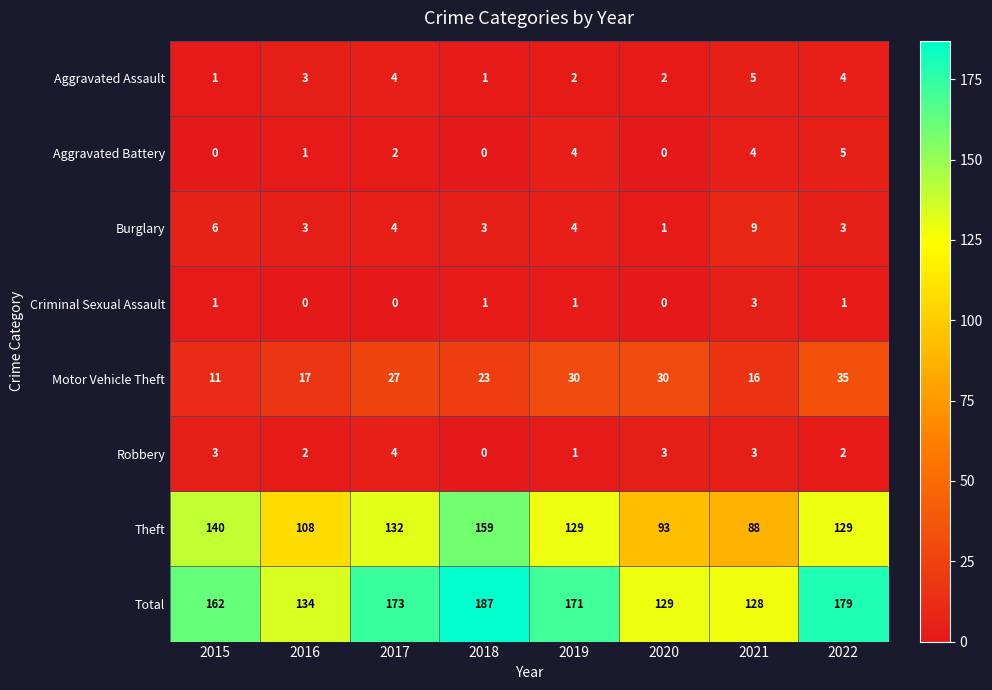

How many series are shown in this chart?

8